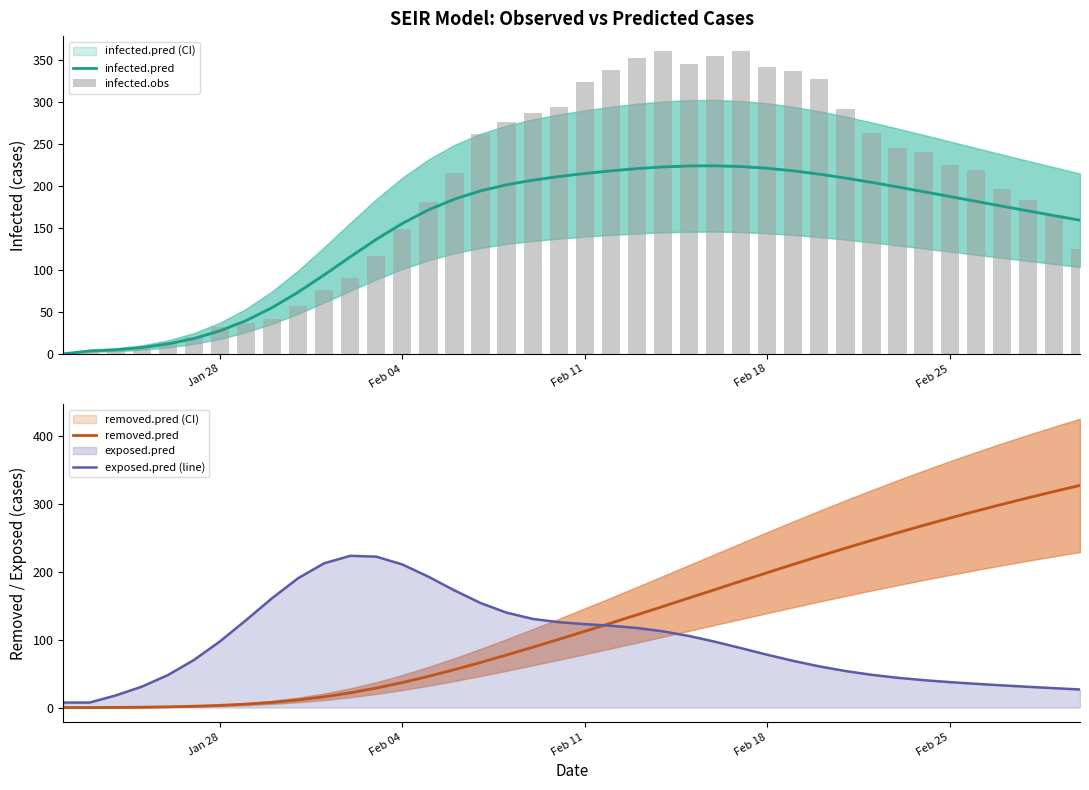

What is the maximum value for exposed.pred (line)?

223.2